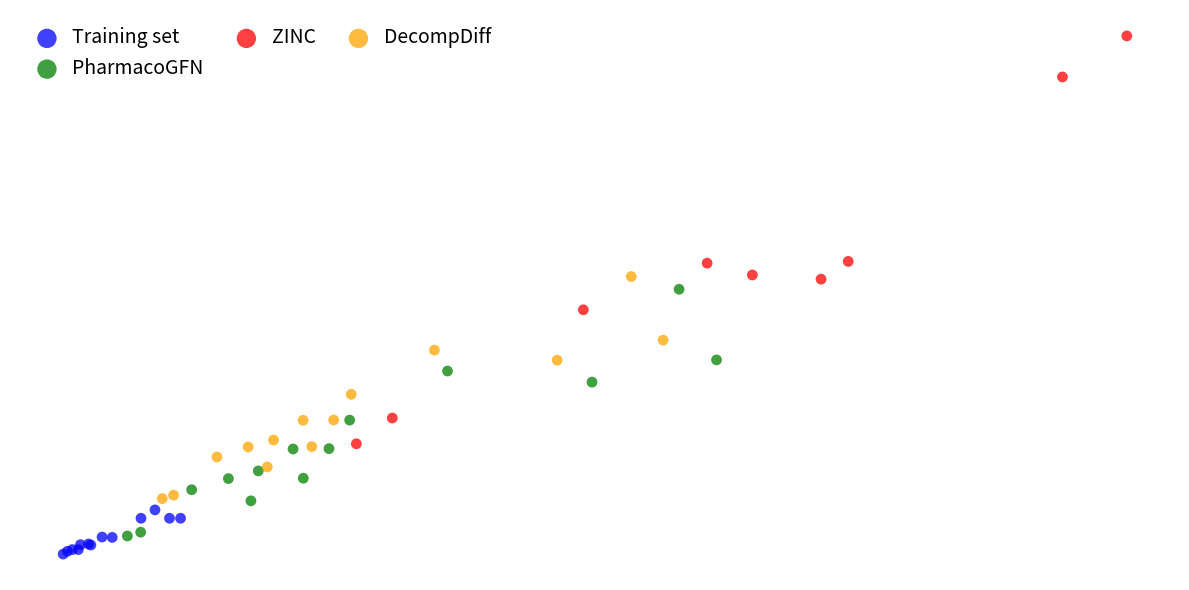

What are all the series names shown in the legend?

Training set, PharmacoGFN, ZINC, DecompDiff